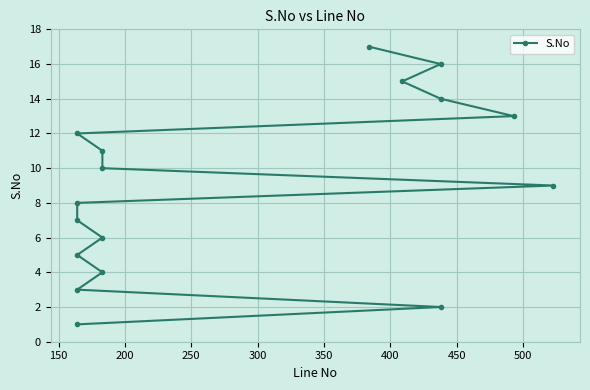

What is the difference between the values at 400 and 350?

1